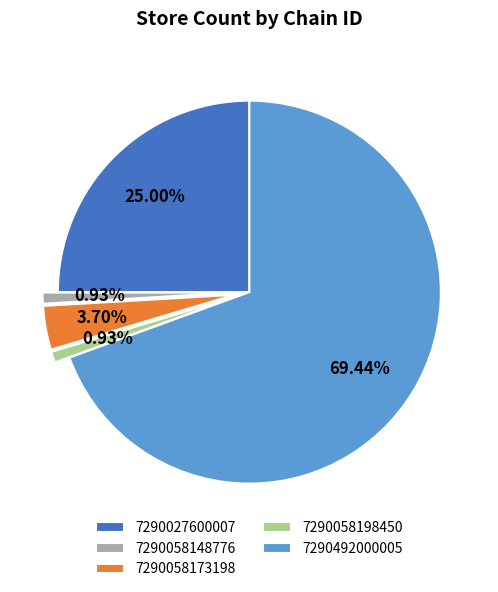

Does any single category account for the majority?

Yes